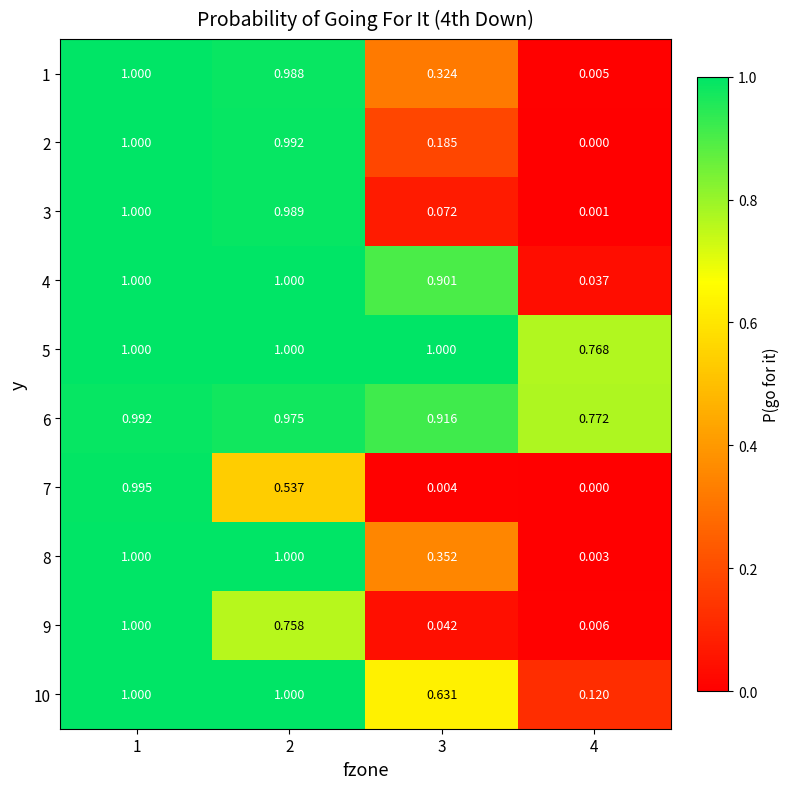

At how many categories does at least one series exceed 0?

4